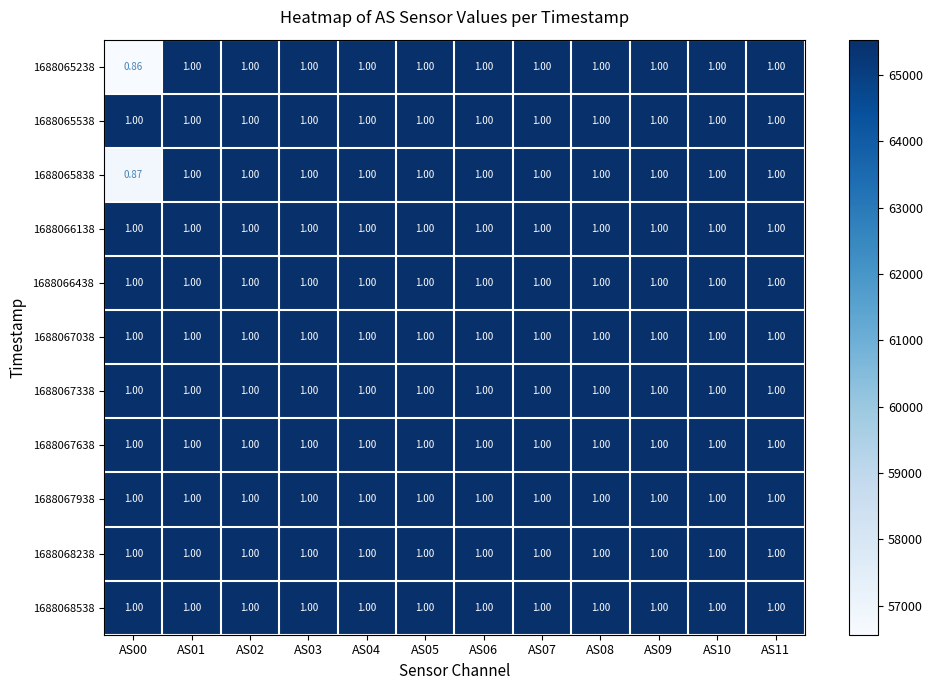

Count the number of data series in this chart.

11